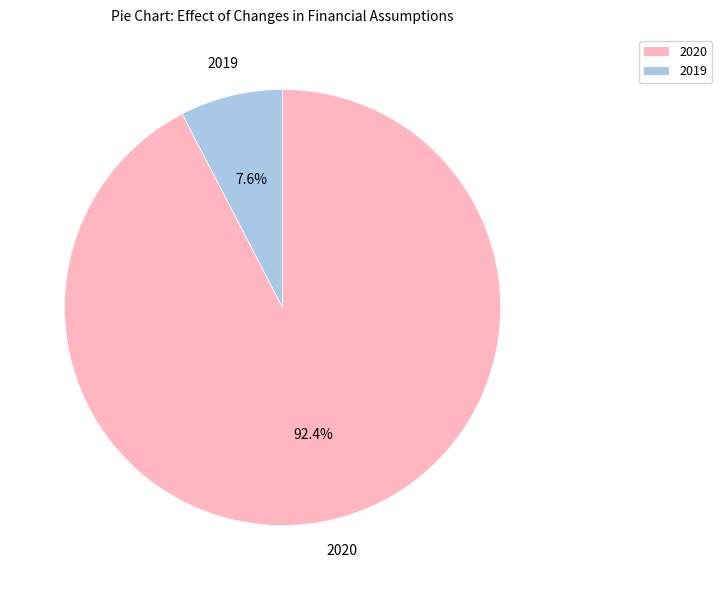

Approximately how many times larger is the value at 2019 compared to 2020?

0.1